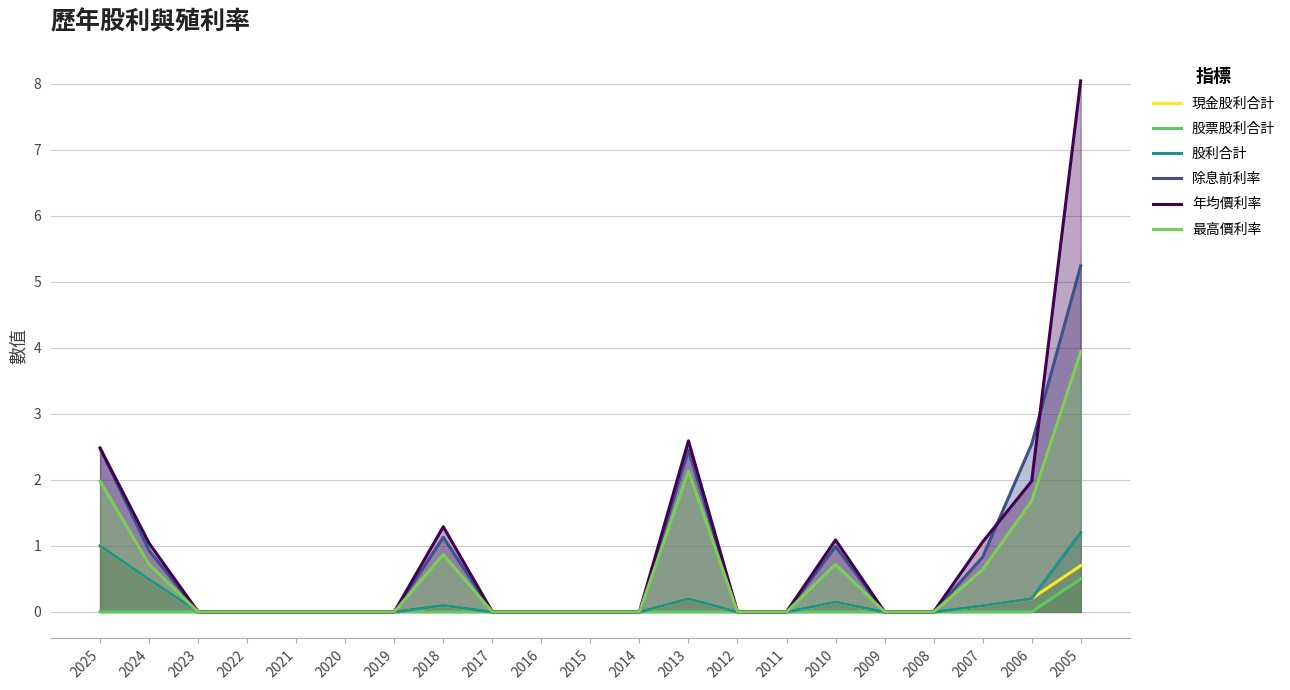

Does the chart have visible grid lines?

Yes